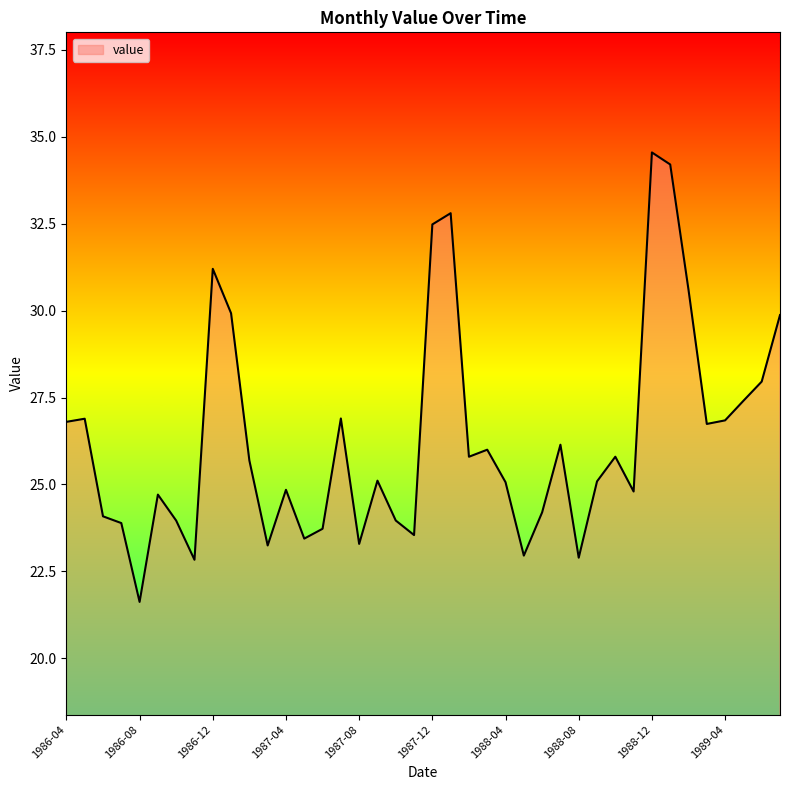

What is the greatest value displayed?

34.6